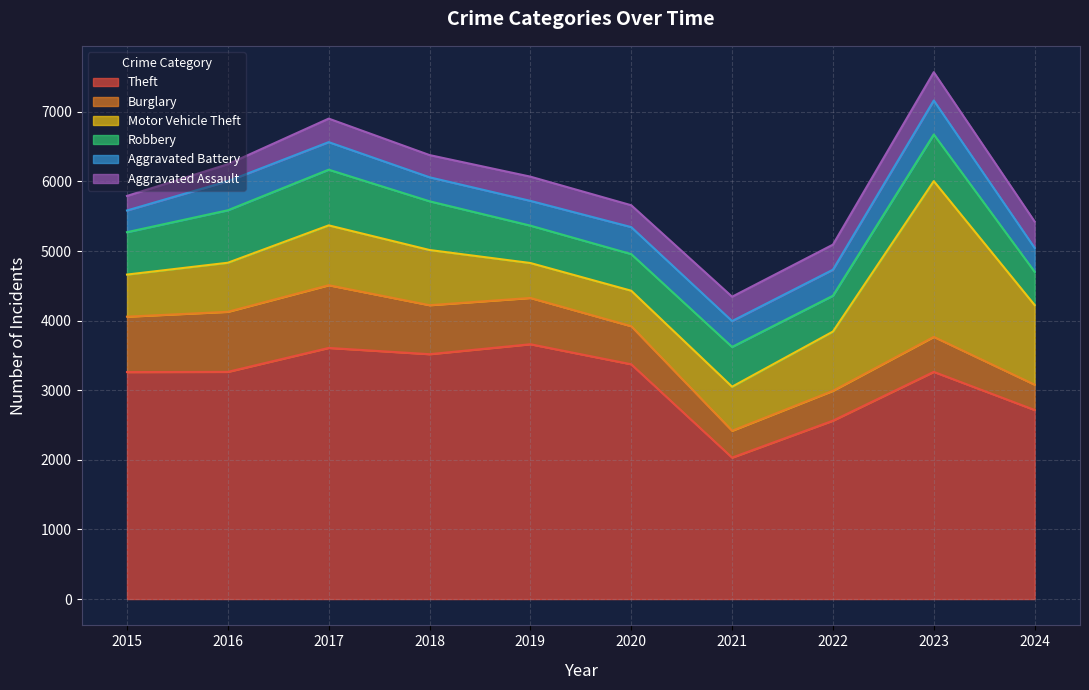

Between 2019 and 2024, which series saw the biggest shift?

Theft